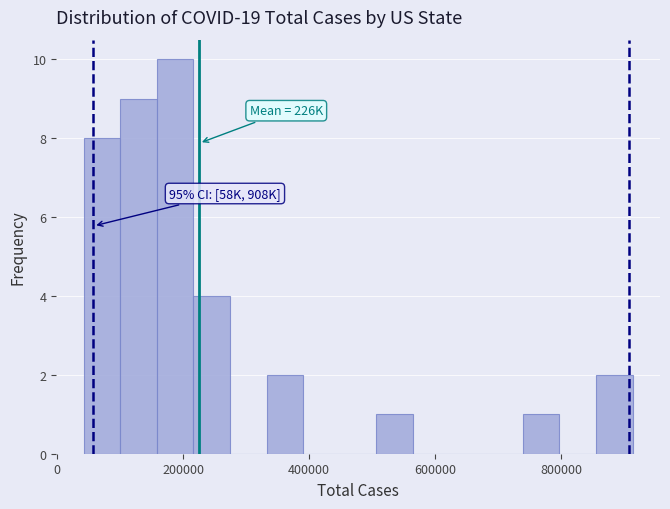

Around what value on the x-axis is the tallest bar? Give the approximate position of its centre, as read against the axis.

180000